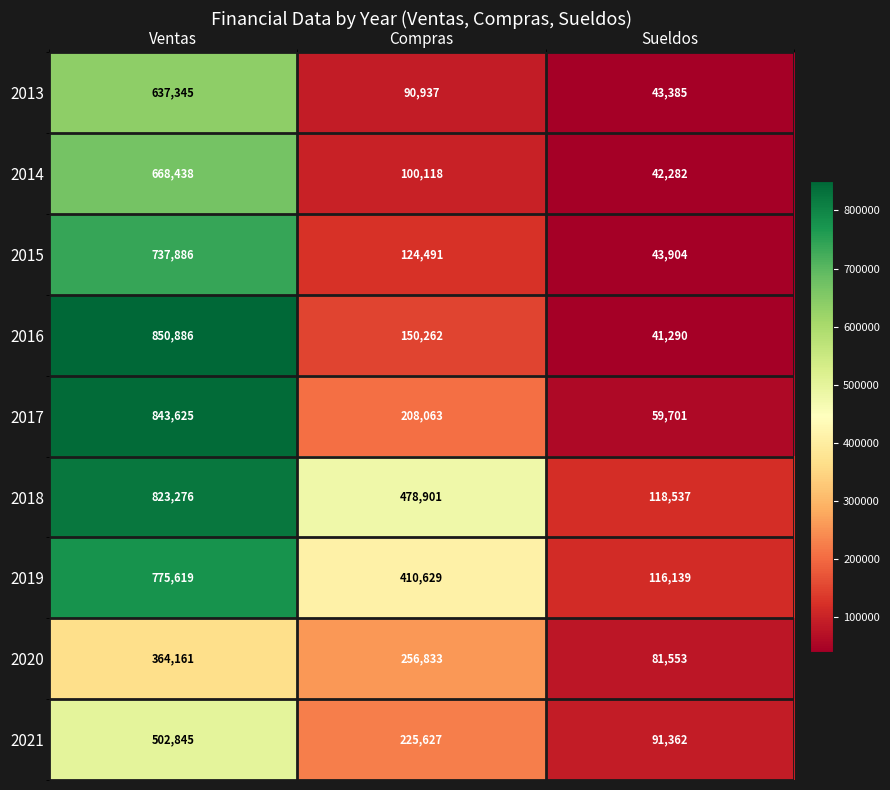

Between Ventas and Sueldos, which series saw the biggest shift?

2016